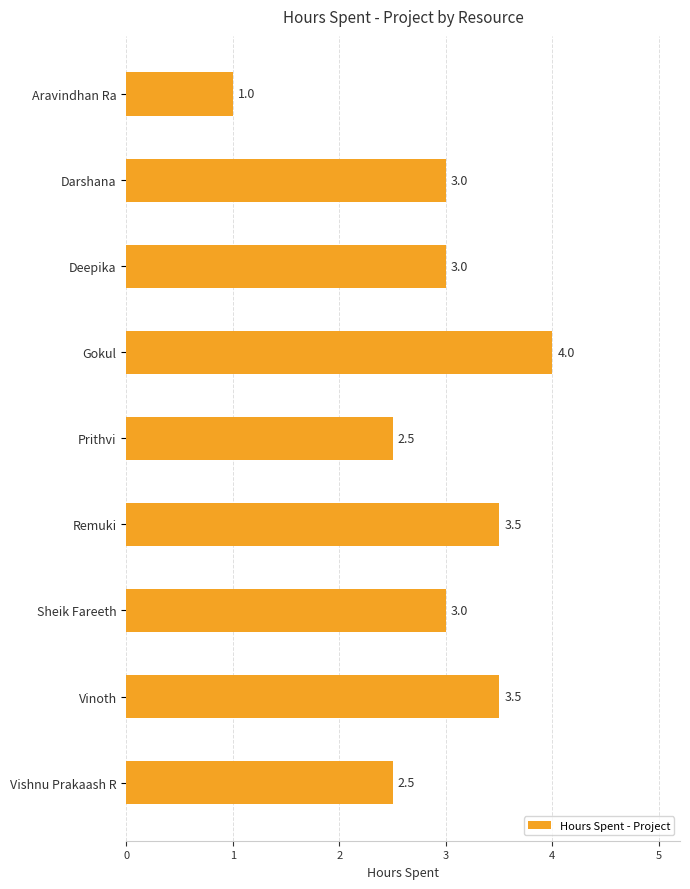

Reading bottom to top, transcribe all the data shown in this chart.

Vishnu Prakaash R=2.5	Vinoth=3.5	Sheik Fareeth=3.0	Remuki=3.5	Prithvi=2.5	Gokul=4.0	Deepika=3.0	Darshana=3.0	Aravindhan Ra=1.0